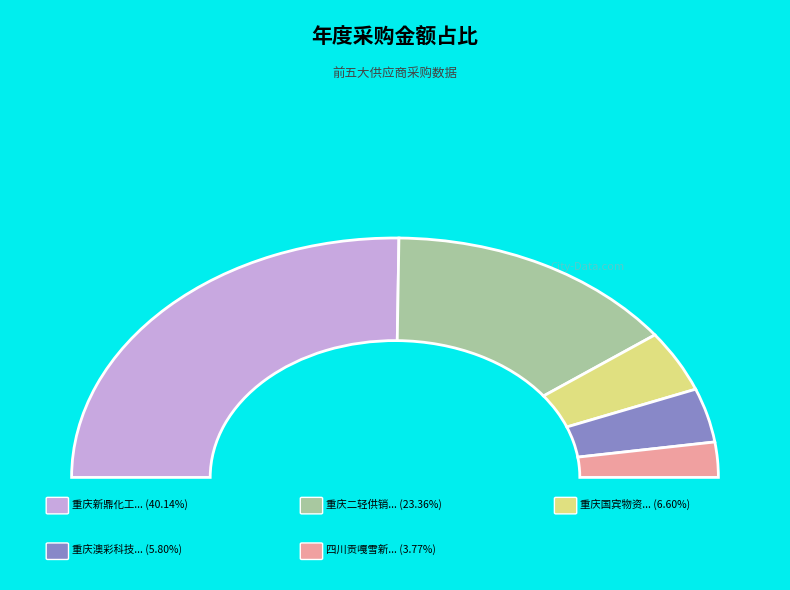

True or false: 重庆新鼎化工有限公司 accounts for 59% of the total.

False